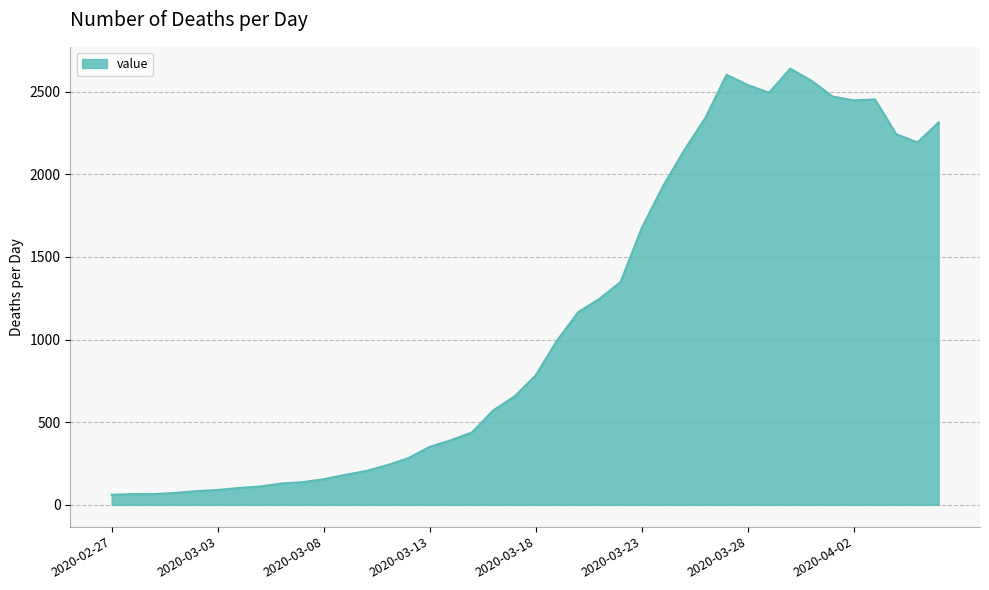

What is the difference between the maximum and minimum values?

2578